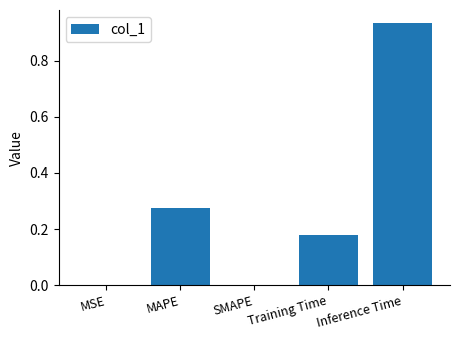

Which label corresponds to the largest value in the chart?

Inference Time